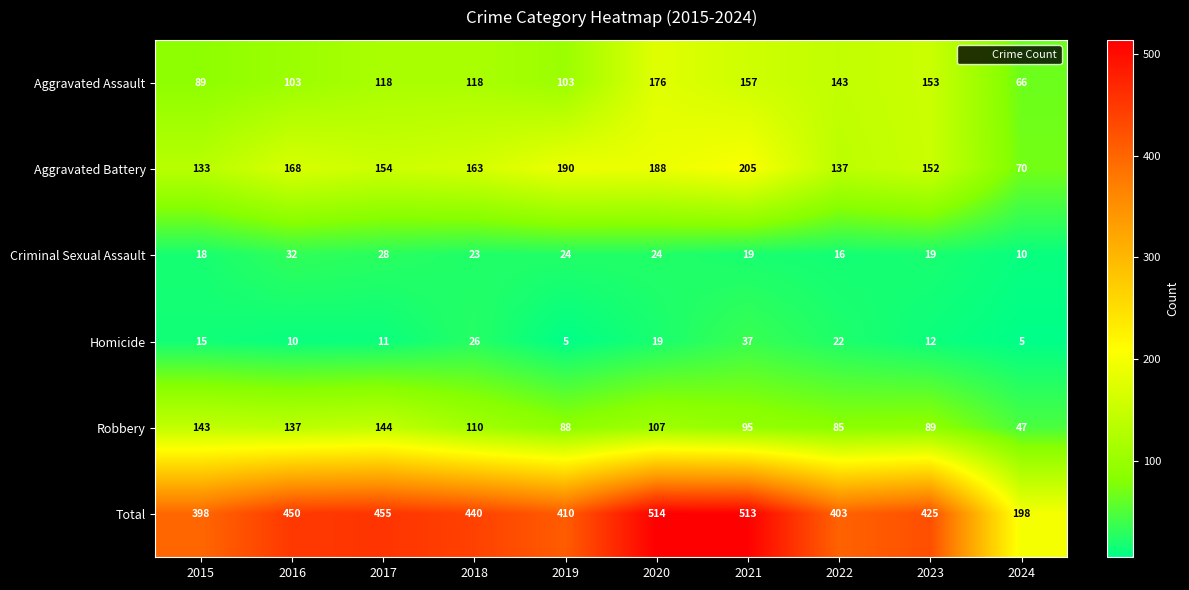

At which label is Total closest to 356?

2015